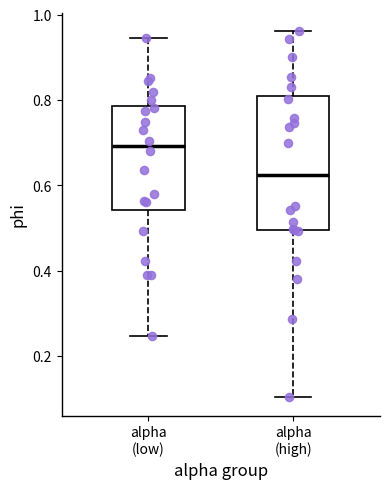

Where does the median line of the box for alpha (low) sit on the y-axis? The values are not printed on the chart, so give them approximately, as read against the axis.

0.70